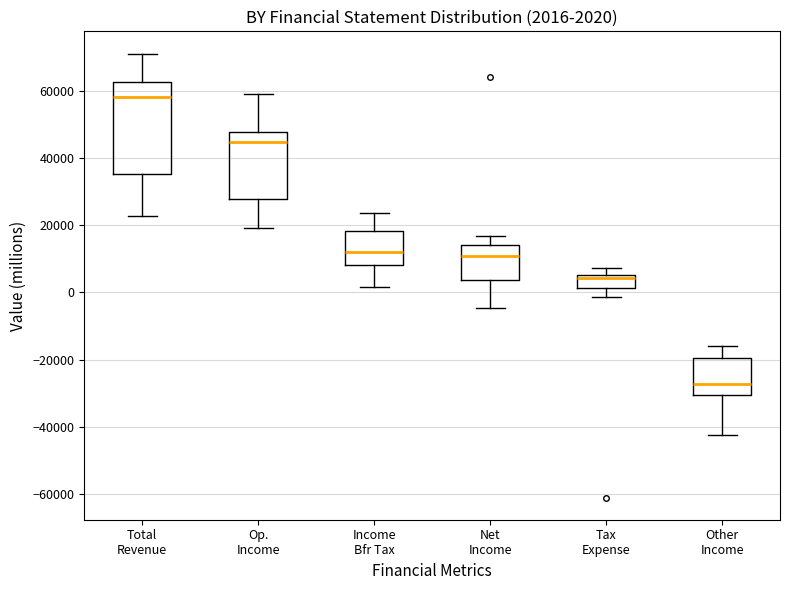

Comparing the boxes themselves (not the whiskers), which one is the tallest?

Total Revenue